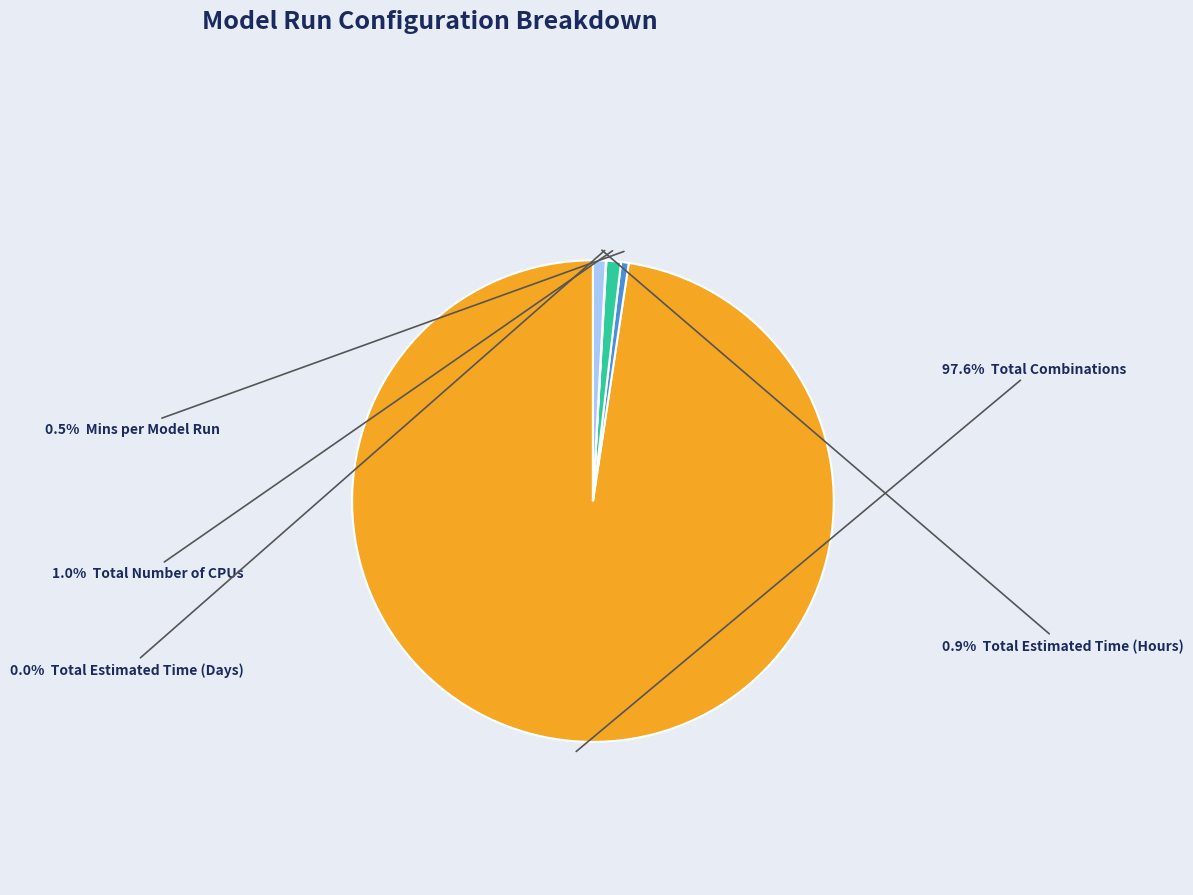

Does any single category account for the majority?

Yes